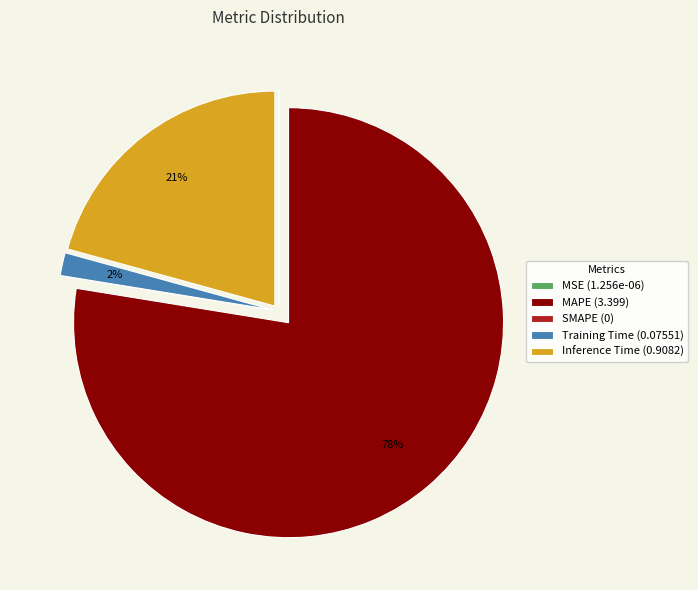

Which has a higher value, Inference Time (0.9082) or Training Time (0.07551)?

Inference Time (0.9082)